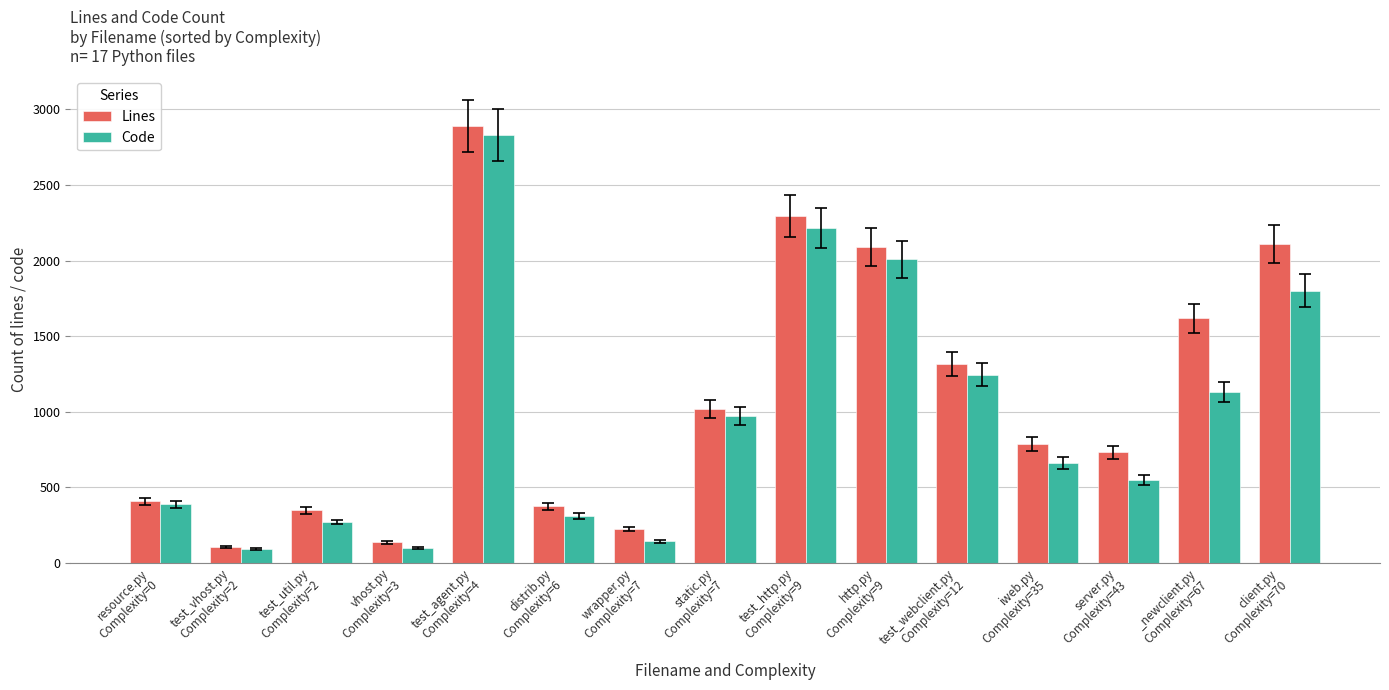

Rank the series at http.py
Complexity=9 from highest to lowest value.

Lines, Code